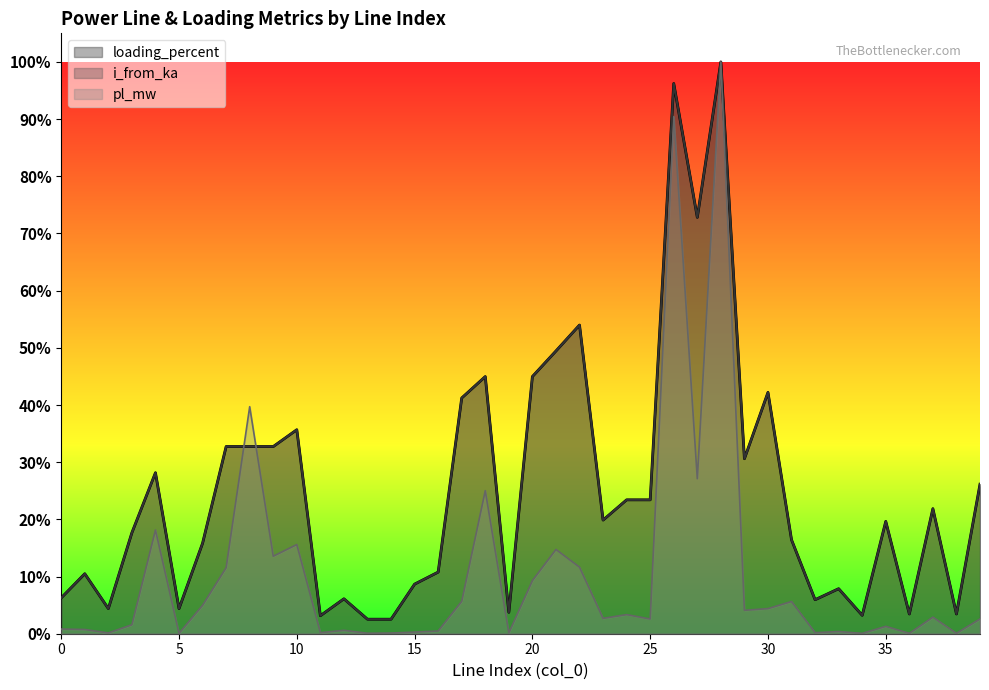

What is the sum of all i_from_ka values?

10.1